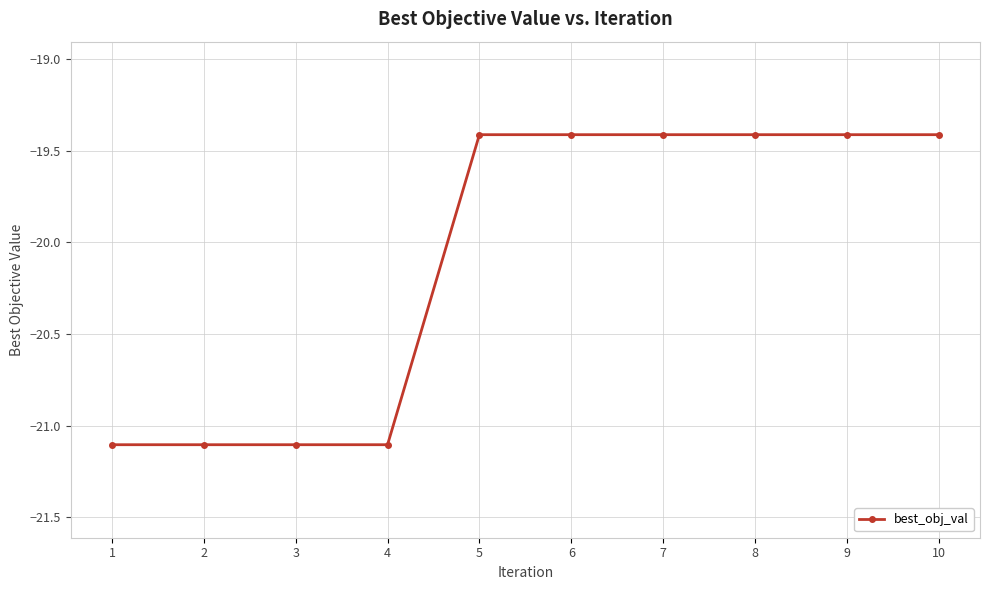

How many lines are shown in the chart?

1